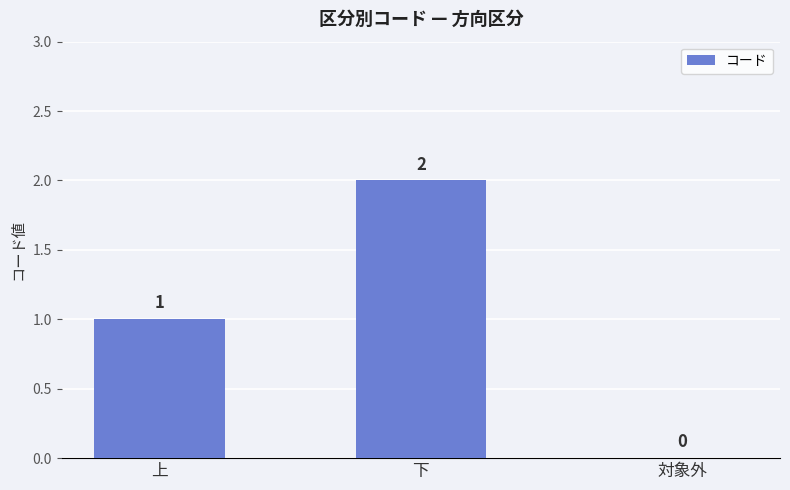

Count the number of data series in this chart.

1